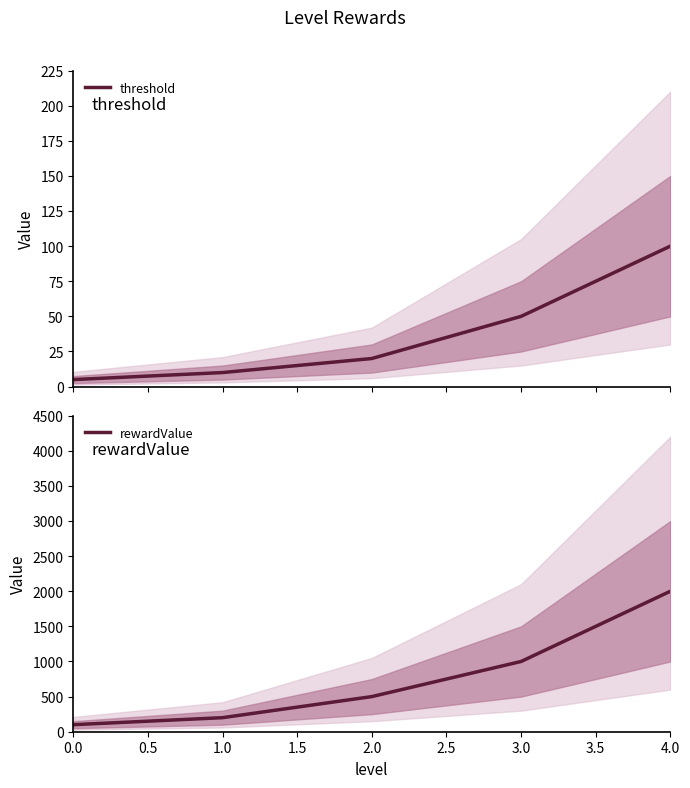

What is the approximate value of threshold at 0.0, to the nearest 5?

5